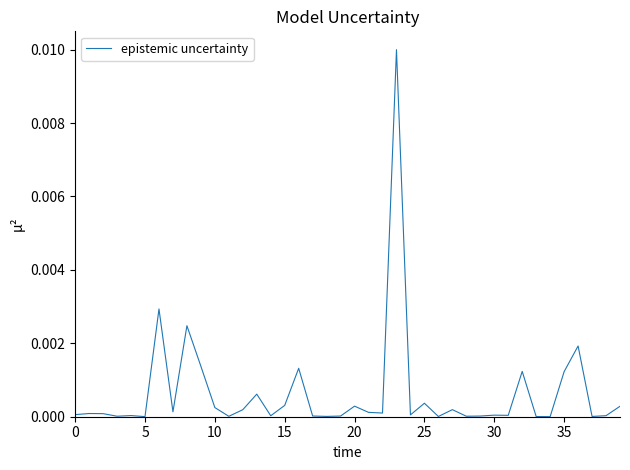

Does the chart display data point markers on the line(s)?

No